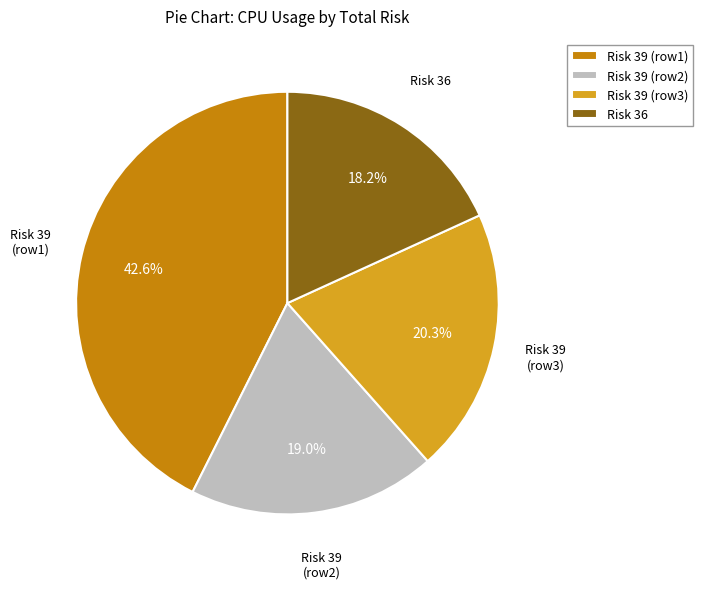

Is Risk 36 the majority of the pie?

No